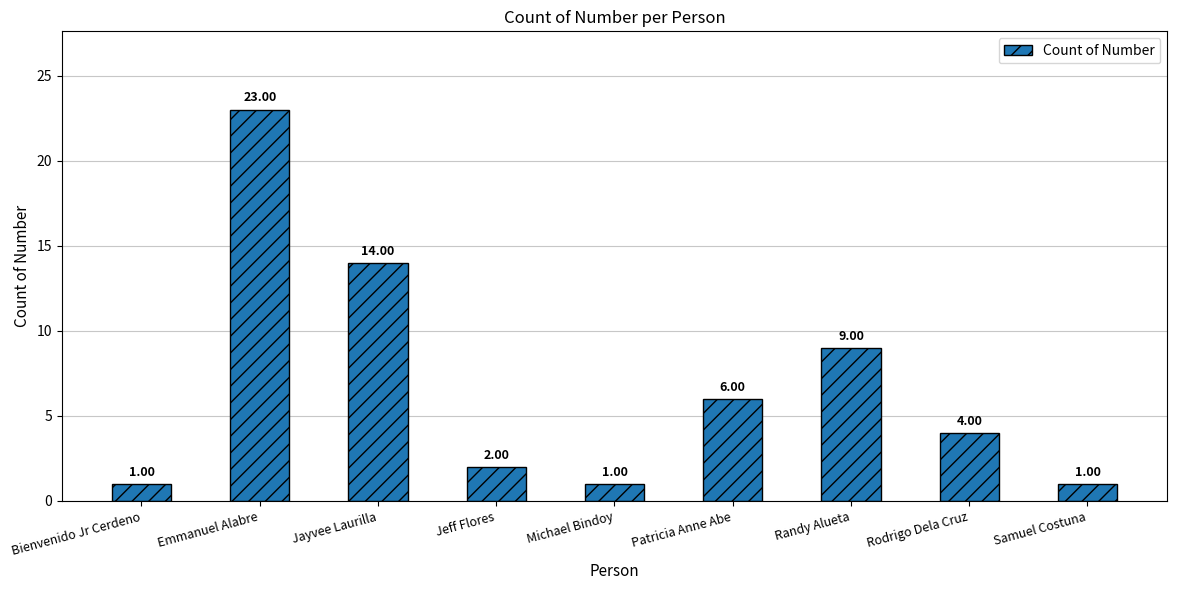

What is the greatest value displayed?

23